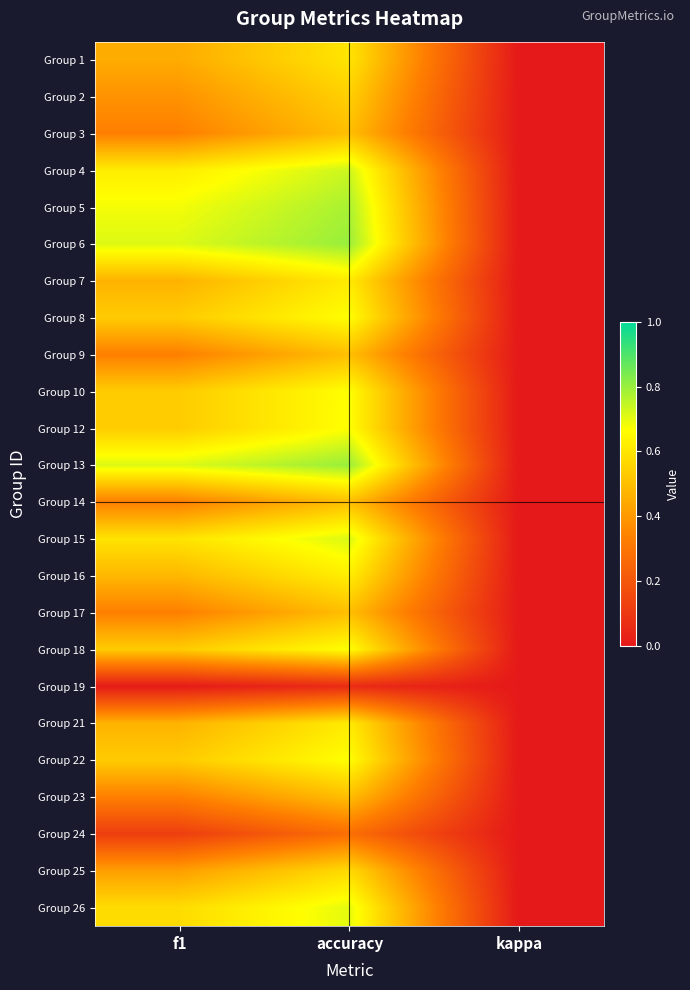

What is the total value across all series at accuracy?

14.3